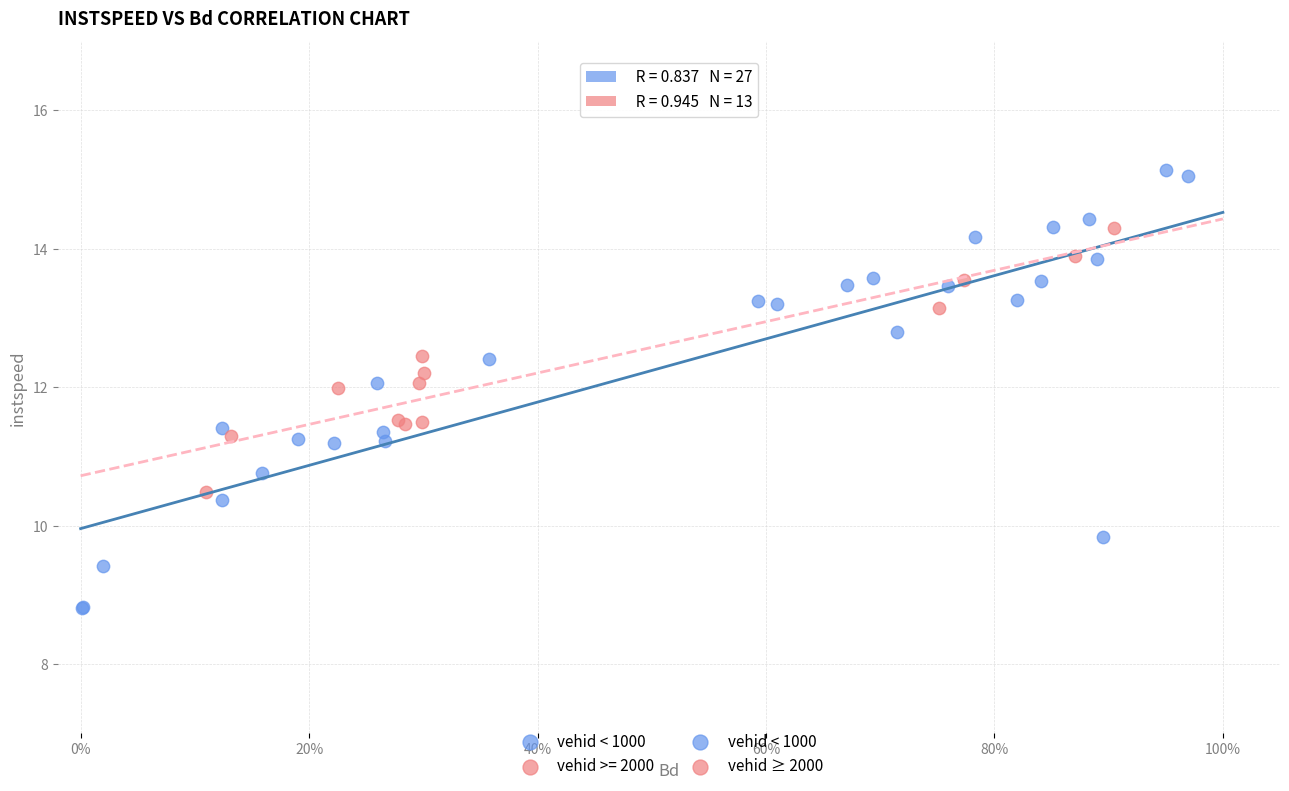

Which series has the widest spread of Y values?

vehid < 1000